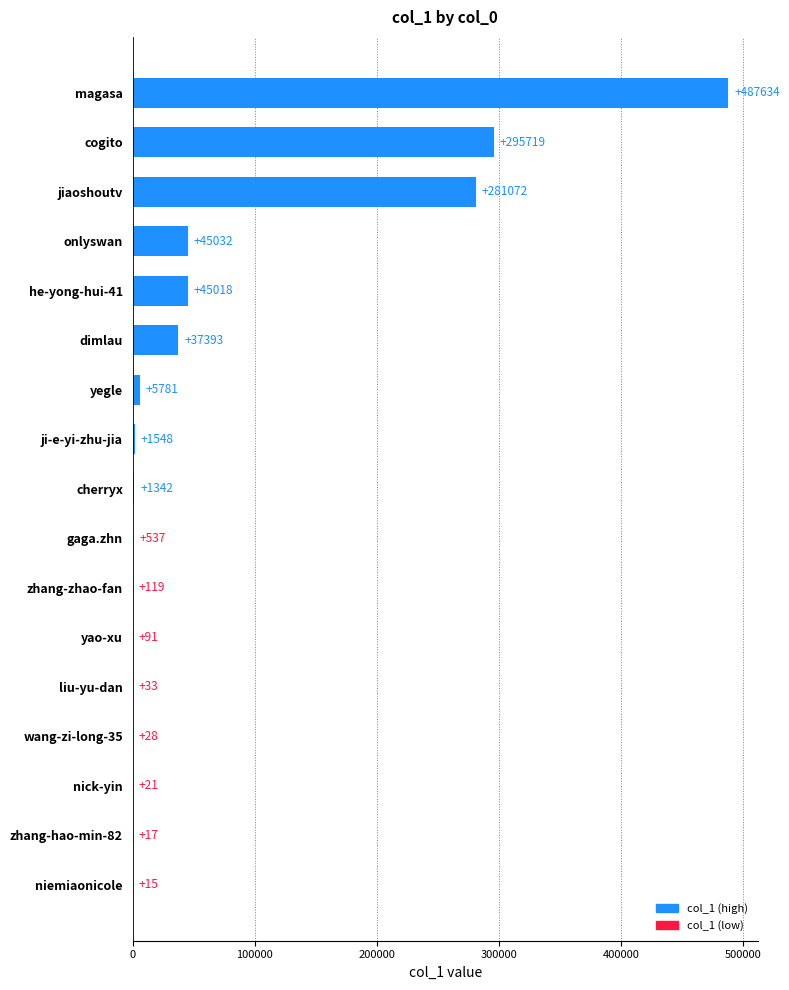

Are the bars horizontal?

Yes